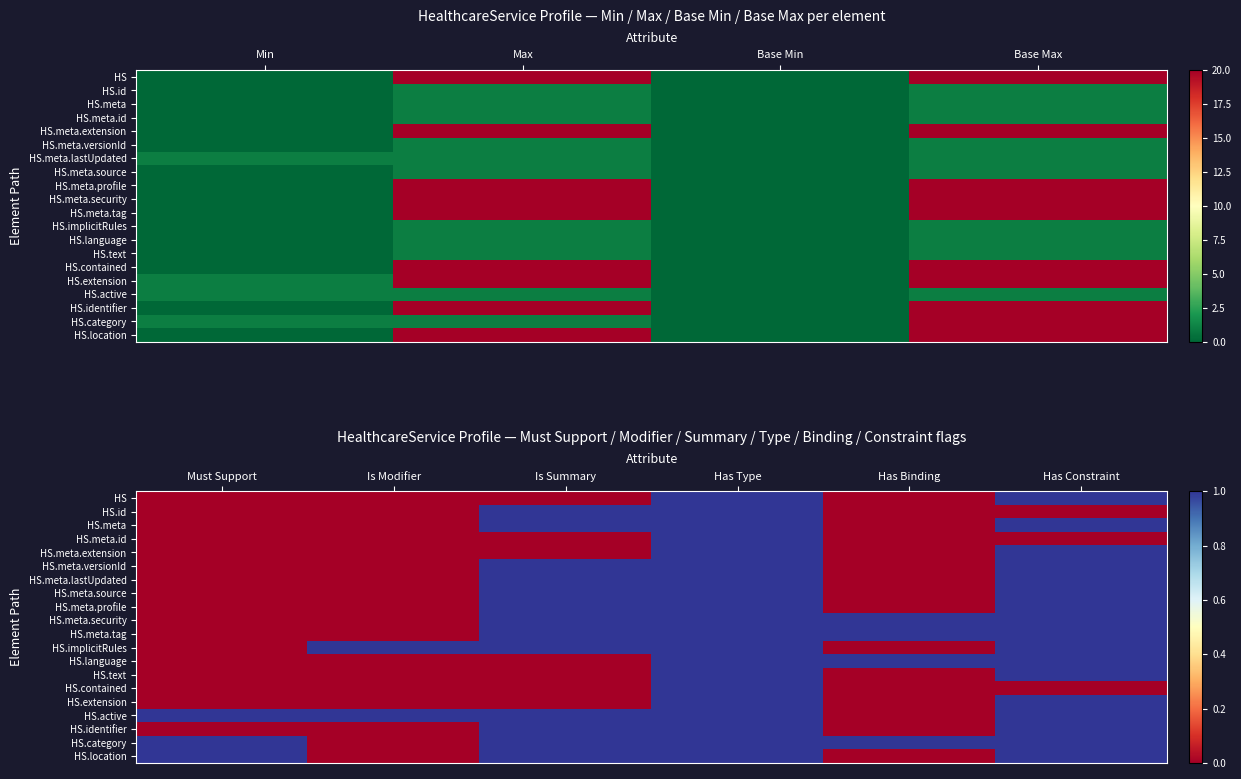

Which label corresponds to the largest value in the chart?

Has Type